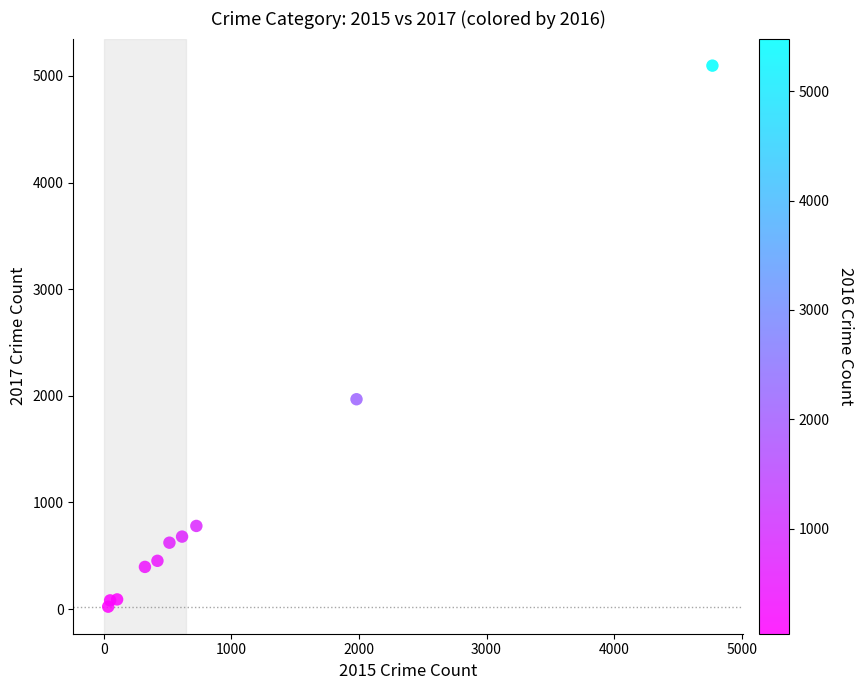

What is the average Y value?

1019